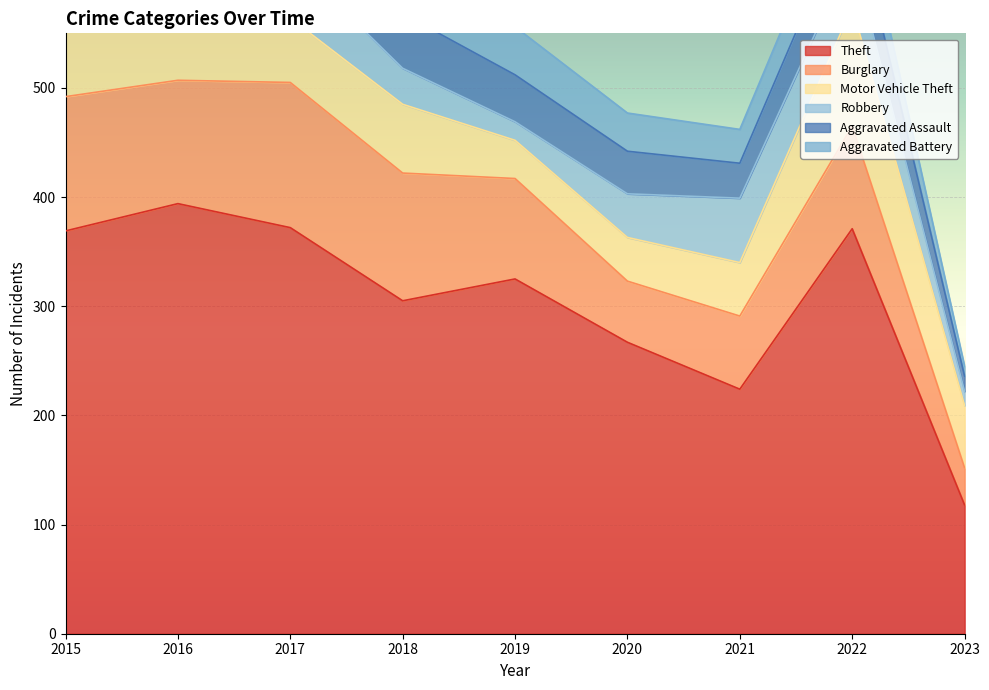

True or false: Theft and Robbery cross at least once.

False